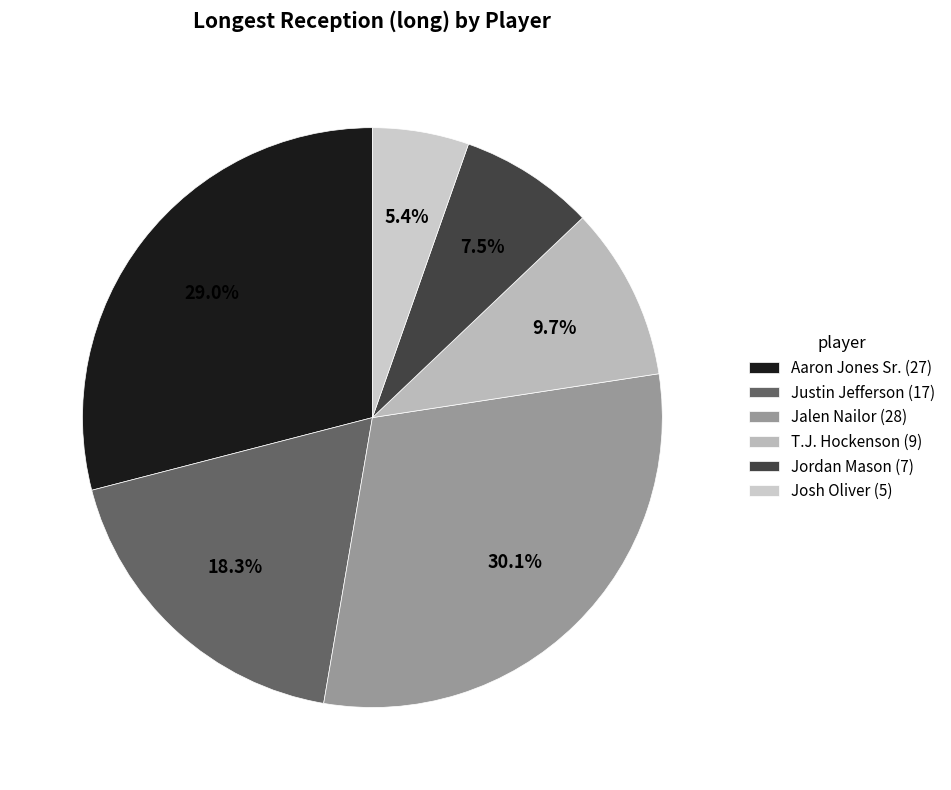

What is the change in value from Aaron Jones Sr. to Jalen Nailor?

+1